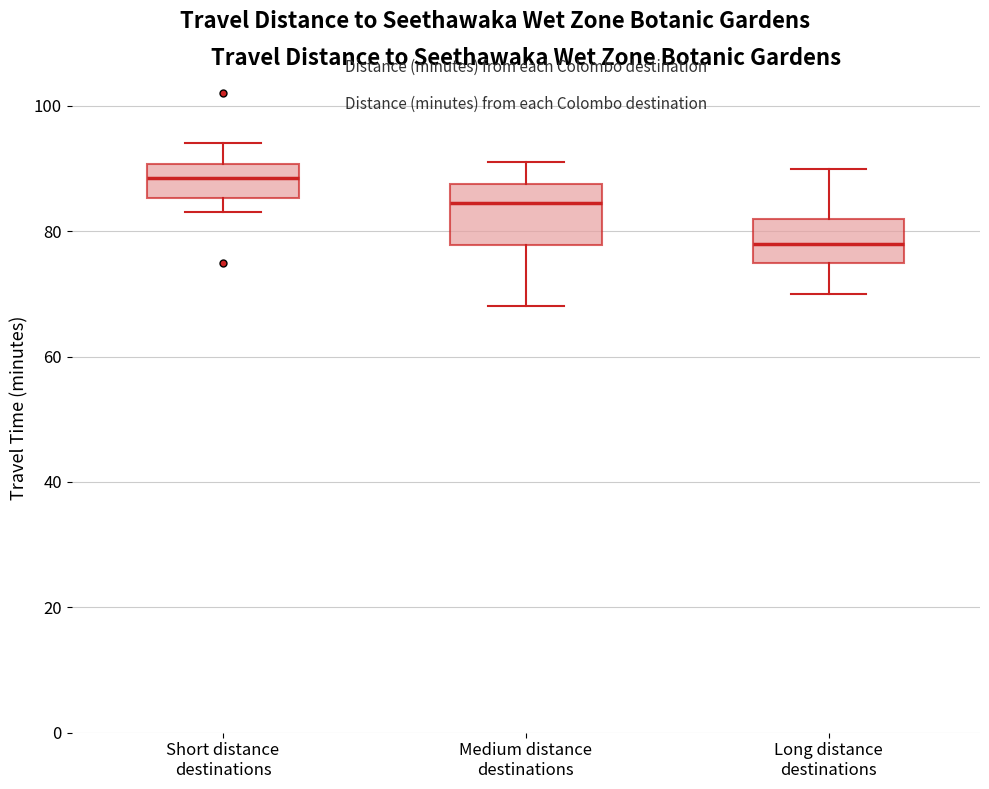

Reading left to right, read every box against the y-axis: the position of its median line, the range the box covers, and the ends of its whiskers. The values are not printed on the chart, so give them approximately, as read against the axis.

Short distance destinations: median 88, box 86 to 90, whiskers 84 to 94
Medium distance destinations: median 84, box 78 to 88, whiskers 68 to 92
Long distance destinations: median 78, box 76 to 82, whiskers 70 to 90